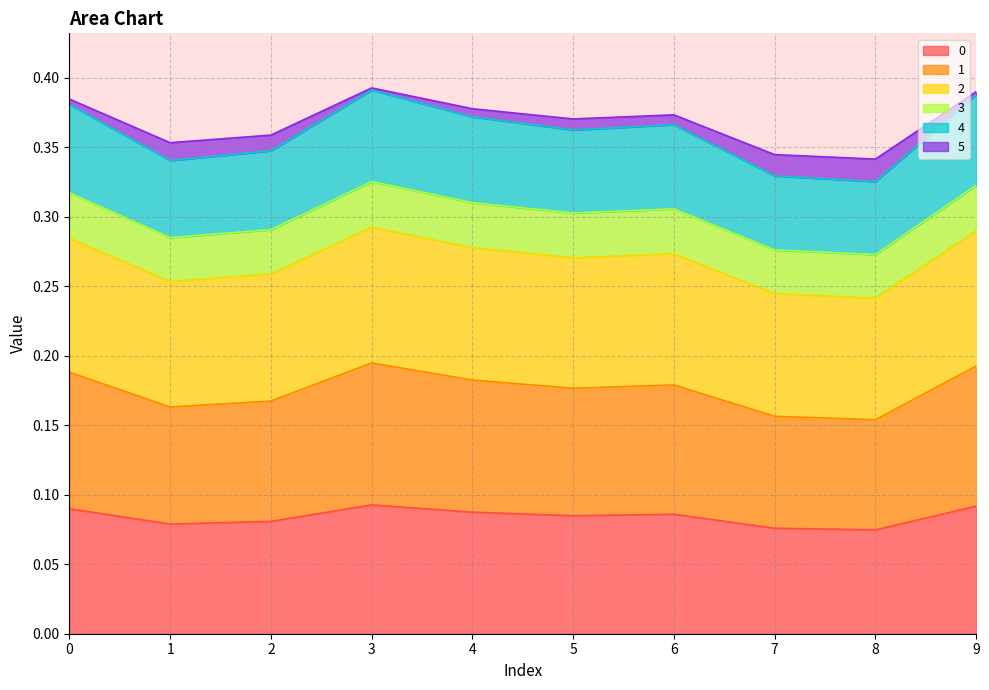

True or false: 5 has a value of 0.3 at 7.

True